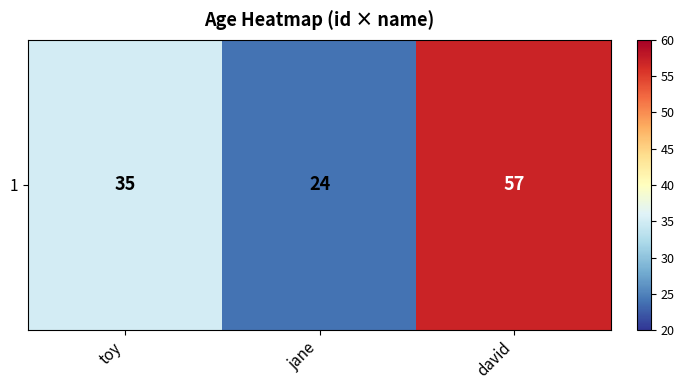

What is the difference between the values at toy and david?

22